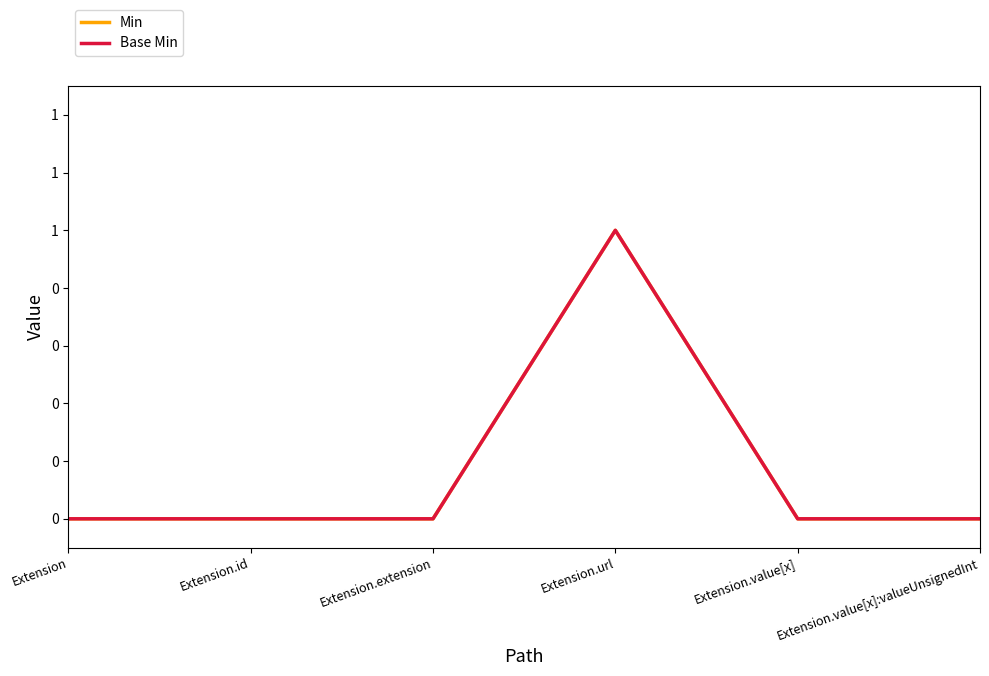

How many lines are shown in the chart?

2